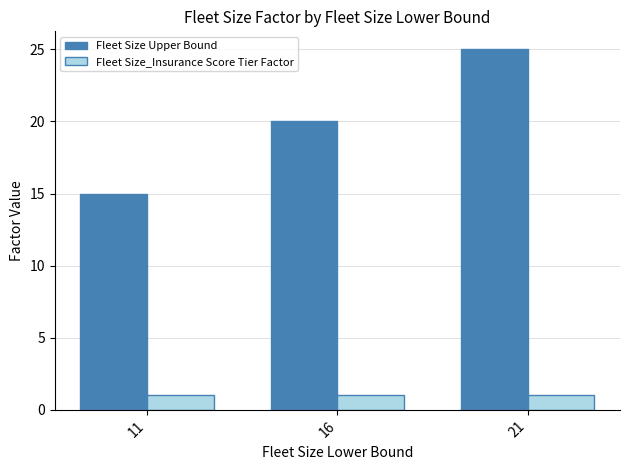

Count the number of data series in this chart.

2